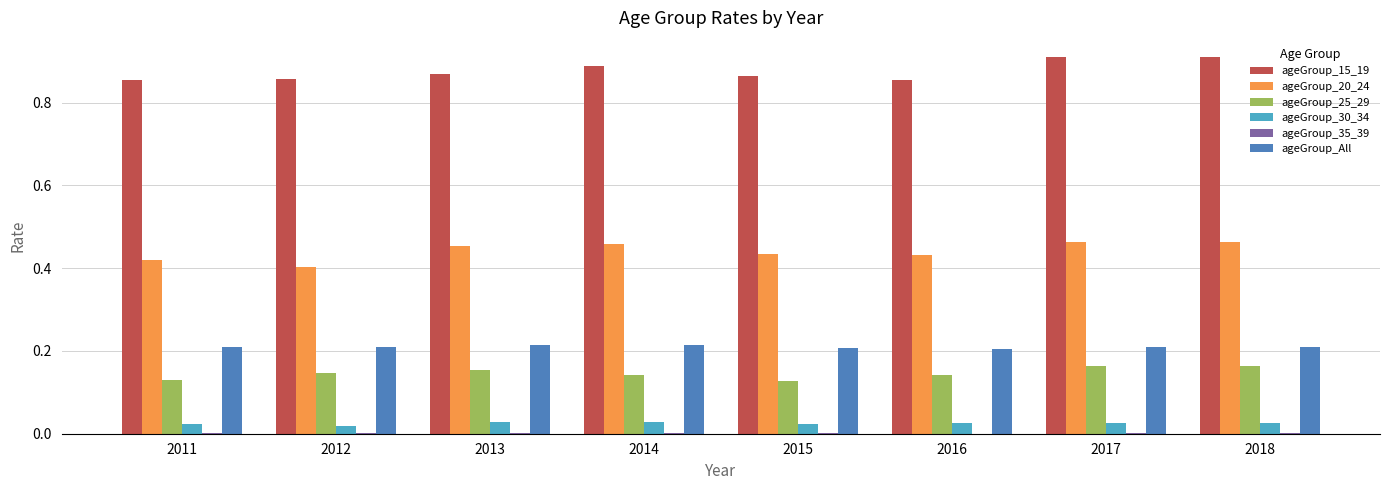

True or false: ageGroup_25_29 has a value of 0.1 at 2017.

False